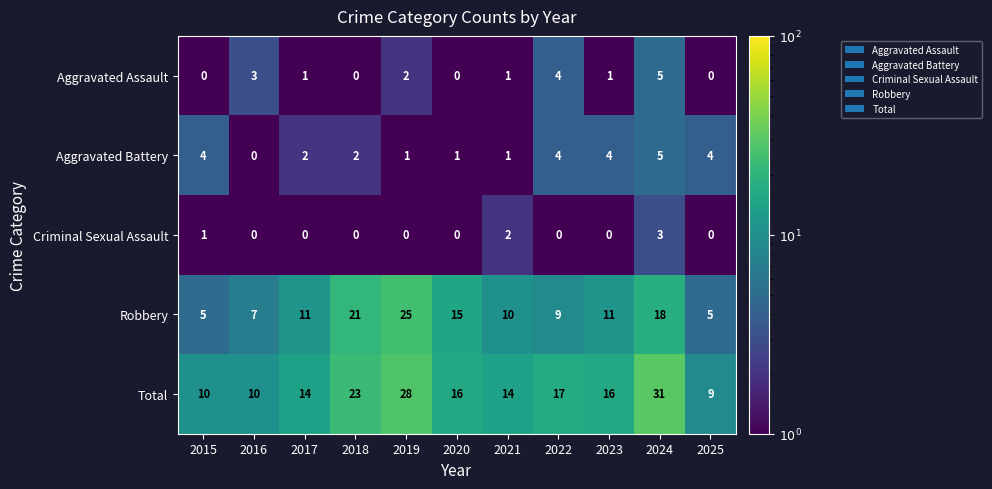

What is the difference between the Robbery values at 2021 and 2016?

3